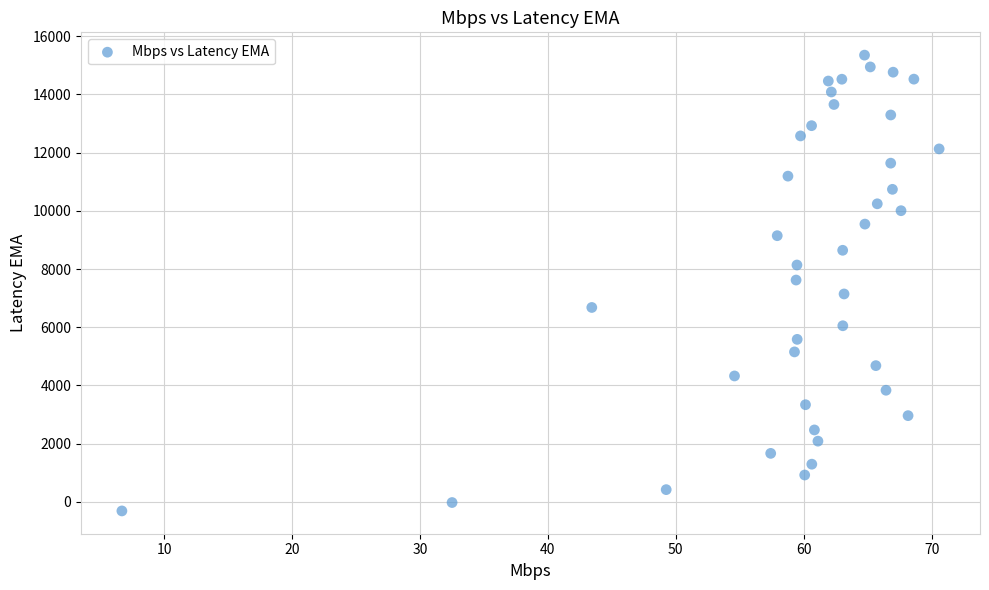

What is the range of X values (max minus min)?

63.9